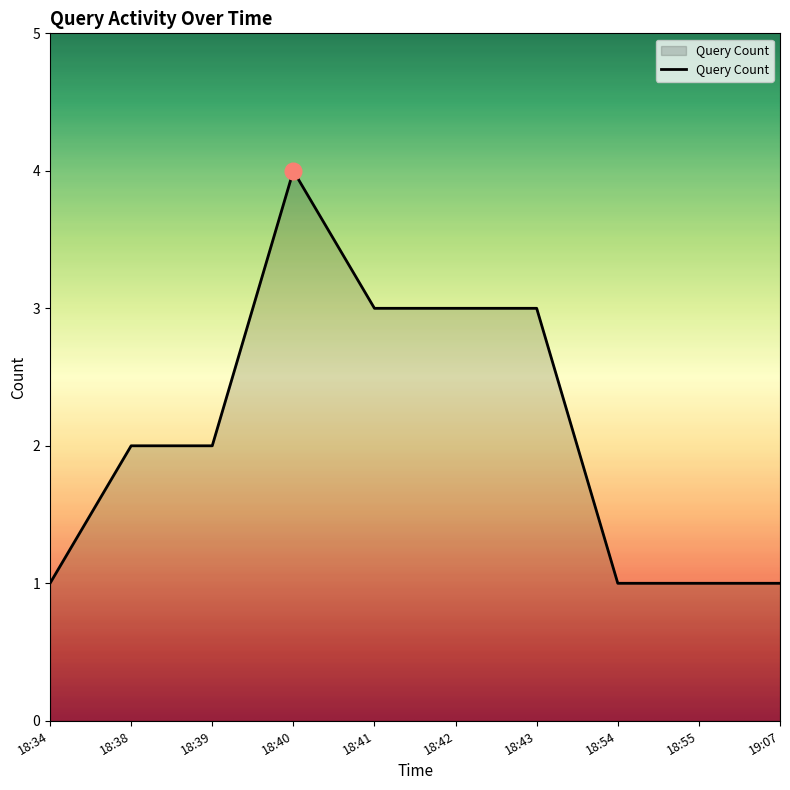

Reading left to right, what are all the values shown in this chart?

18:34=1	18:38=2	18:39=2	18:40=4	18:41=3	18:42=3	18:43=3	18:54=1	18:55=1	19:07=1